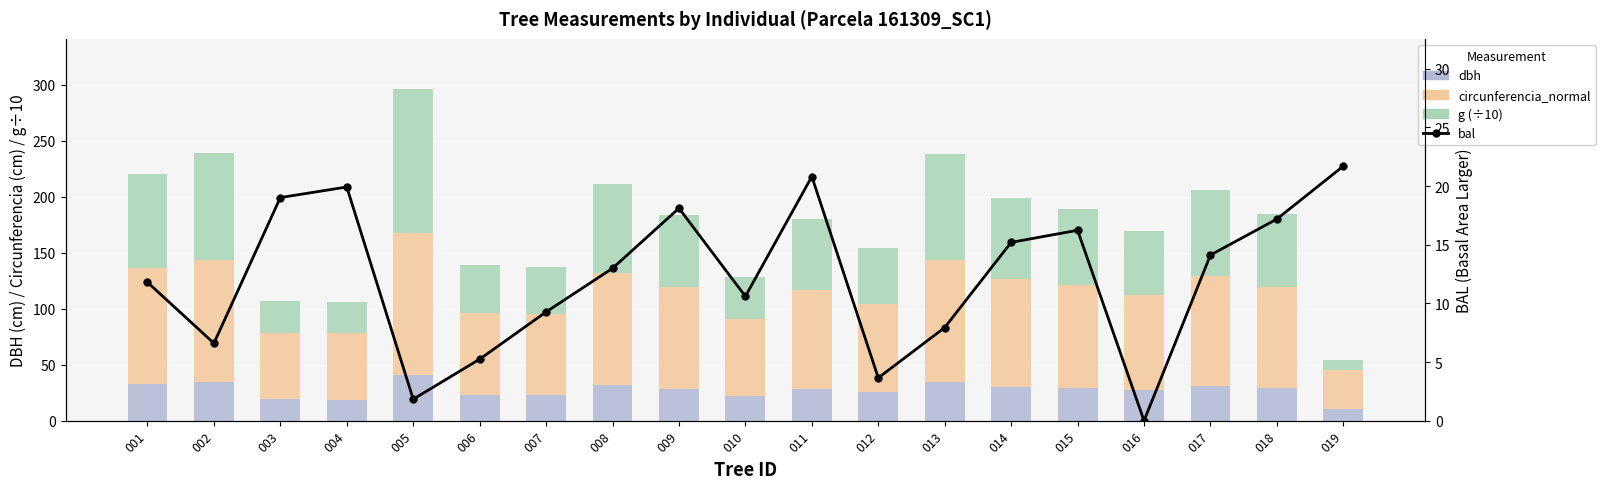

Reading left to right, transcribe all the data shown in this chart.

dbh: 001=32.8	002=34.7	003=19.0	004=18.9	005=40.5	006=23.3	007=23.0	008=31.8	009=28.7	010=21.9	011=28.2	012=25.2	013=34.7	014=30.4	015=29.3	016=27.1	017=31.2	018=28.8	019=10.9
circunferencia_normal: 001=103.1	002=109.1	003=59.6	004=59.2	005=127.2	006=73.1	007=72.4	008=100.0	009=90.2	010=68.8	011=88.7	012=79.2	013=108.9	014=95.6	015=92.0	016=85.0	017=98.1	018=90.4	019=34.1
g (÷10): 001=84.5	002=94.7	003=28.3	004=27.9	005=128.7	006=42.6	007=41.7	008=79.6	009=64.8	010=37.7	011=62.6	012=50.0	013=94.4	014=72.8	015=67.4	016=57.5	017=76.5	018=65.0	019=9.3
bal: 001=11.8	002=6.6	003=19.0	004=19.9	005=1.8	006=5.2	007=9.3	008=13.0	009=18.1	010=10.6	011=20.8	012=3.6	013=7.9	014=15.2	015=16.2	016=0.0	017=14.1	018=17.2	019=21.7